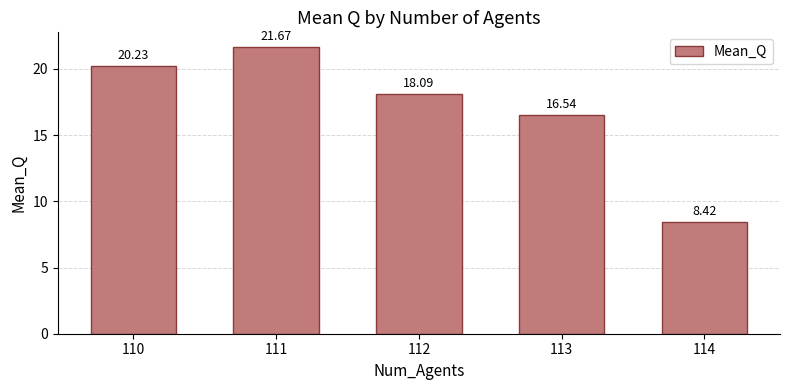

At which category does the chart reach its peak across all series?

111